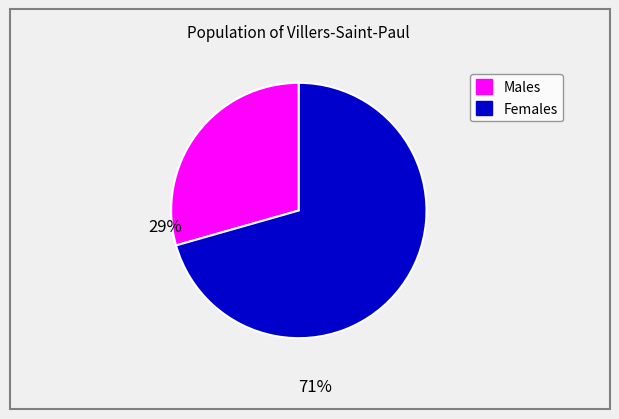

Does any single category account for the majority?

Yes